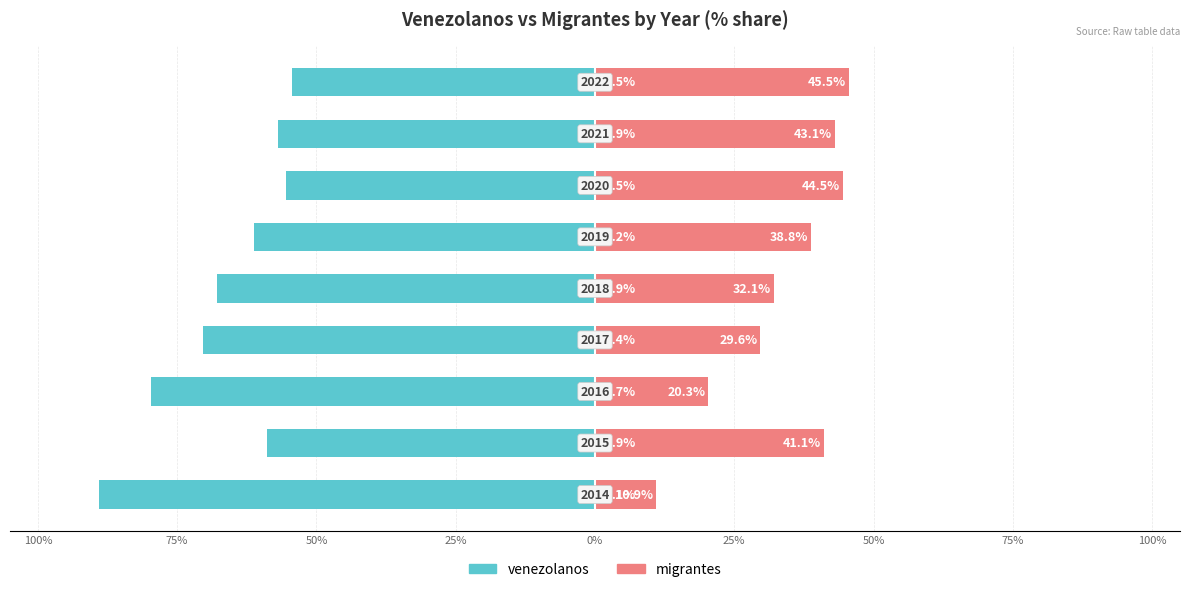

What is the average value of the venezolanos series?

-66.0